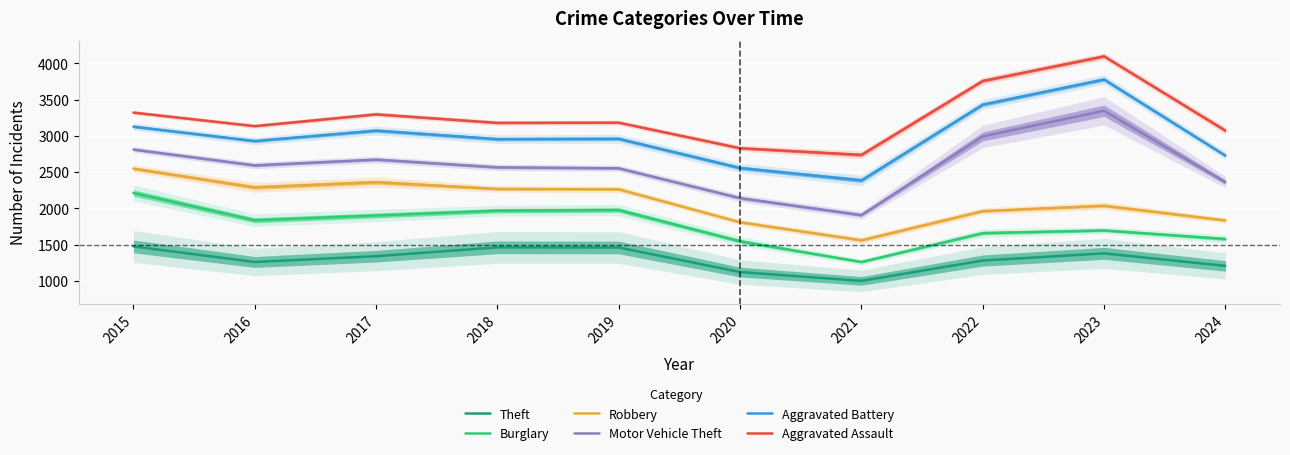

At how many categories does at least one series exceed 2629?

10